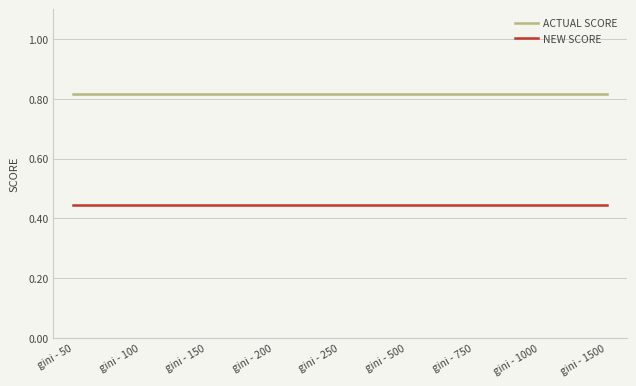

True or false: ACTUAL SCORE and NEW SCORE cross at least once.

False